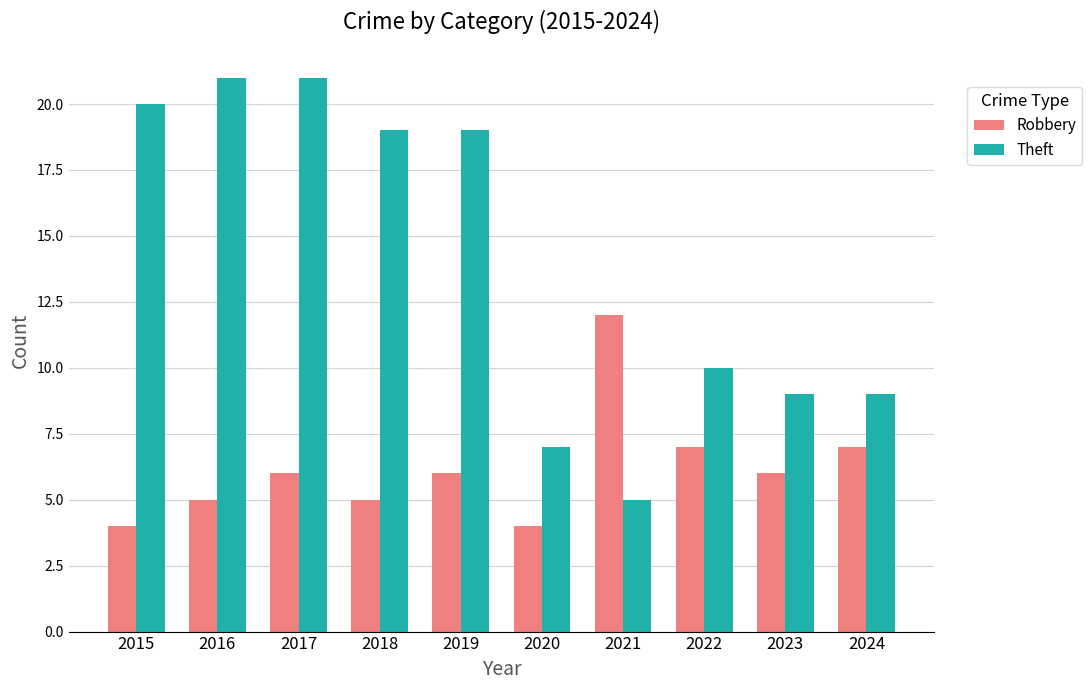

What is the value of the Theft bar at the 2nd from the left?

21